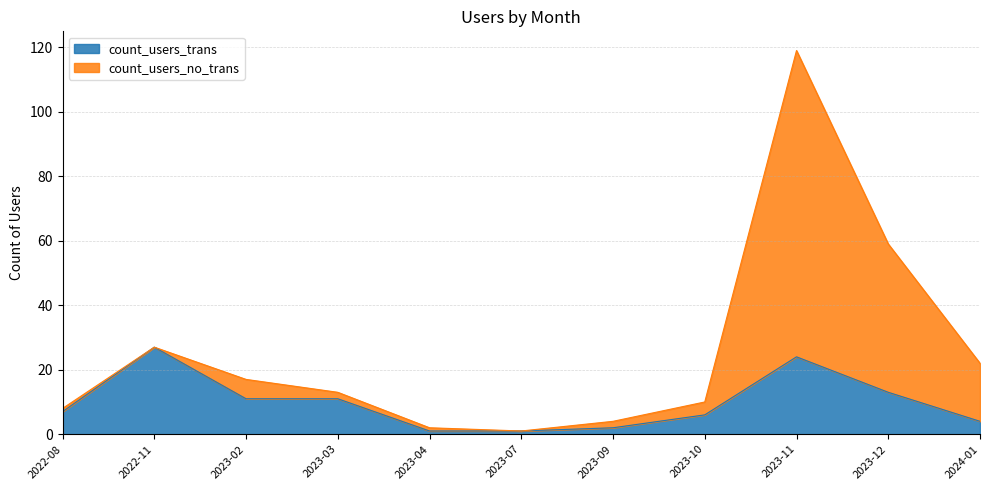

What is the approximate value at 2023-09?

2